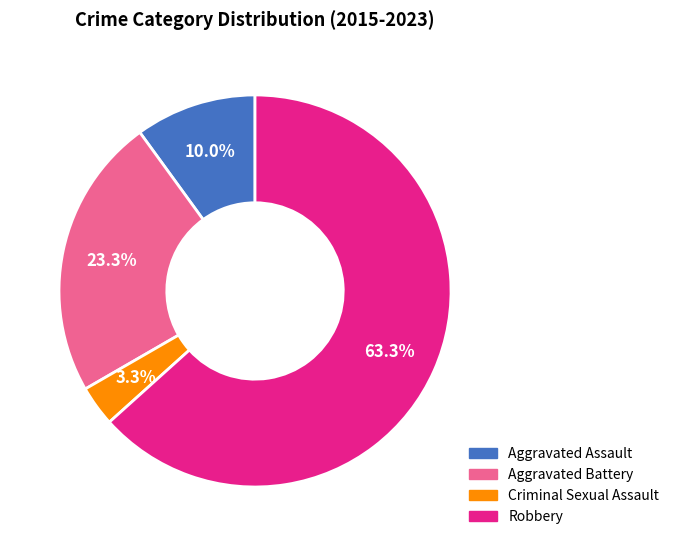

What is the ratio of the value at Aggravated Battery to the value at Aggravated Assault?

2.3